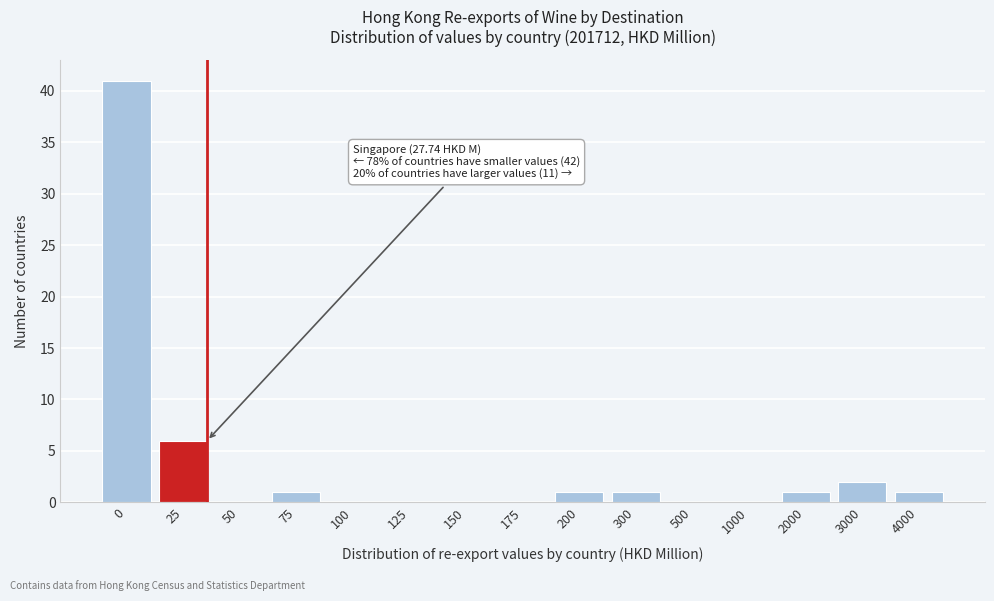

Reading right to left, extract all data points from this chart.

4000=1	3000=2	2000=1	1000=0	500=0	300=1	200=1	175=0	150=0	125=0	100=0	75=1	50=0	25=6	0=41